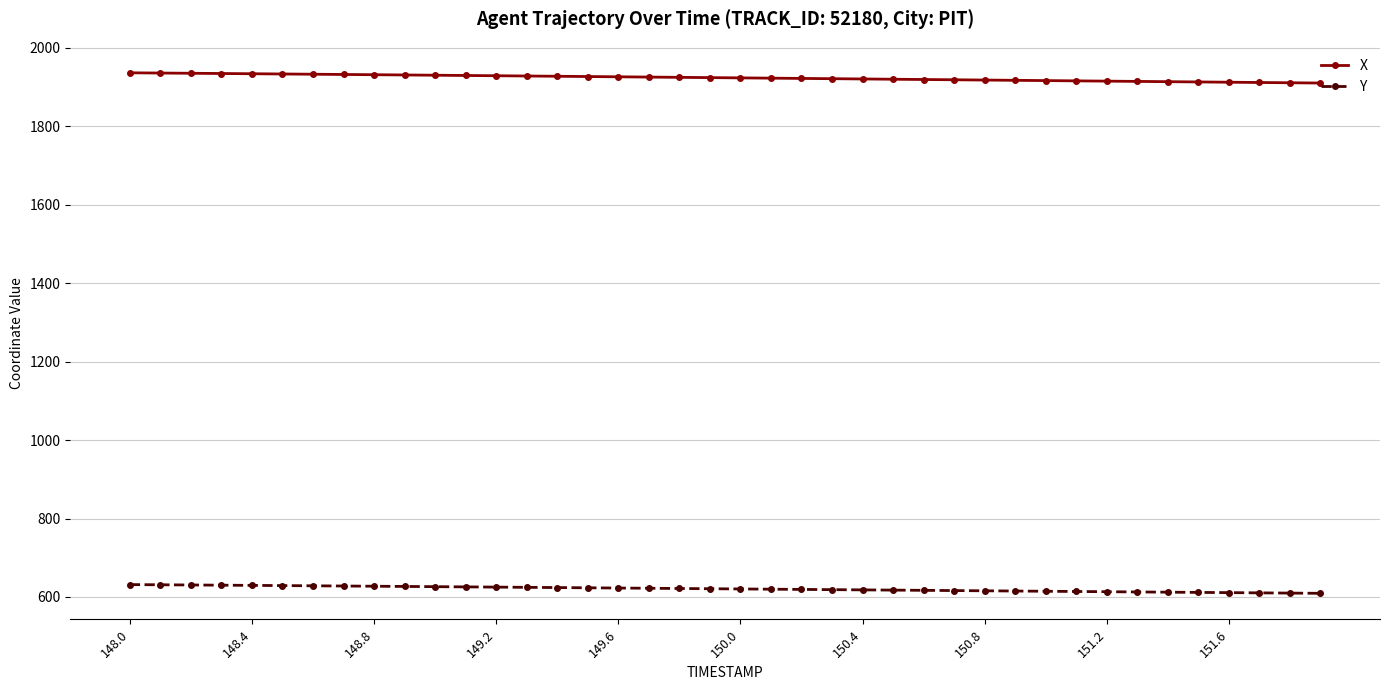

What is the difference between the maximum and second lowest values in the X series?

25.4